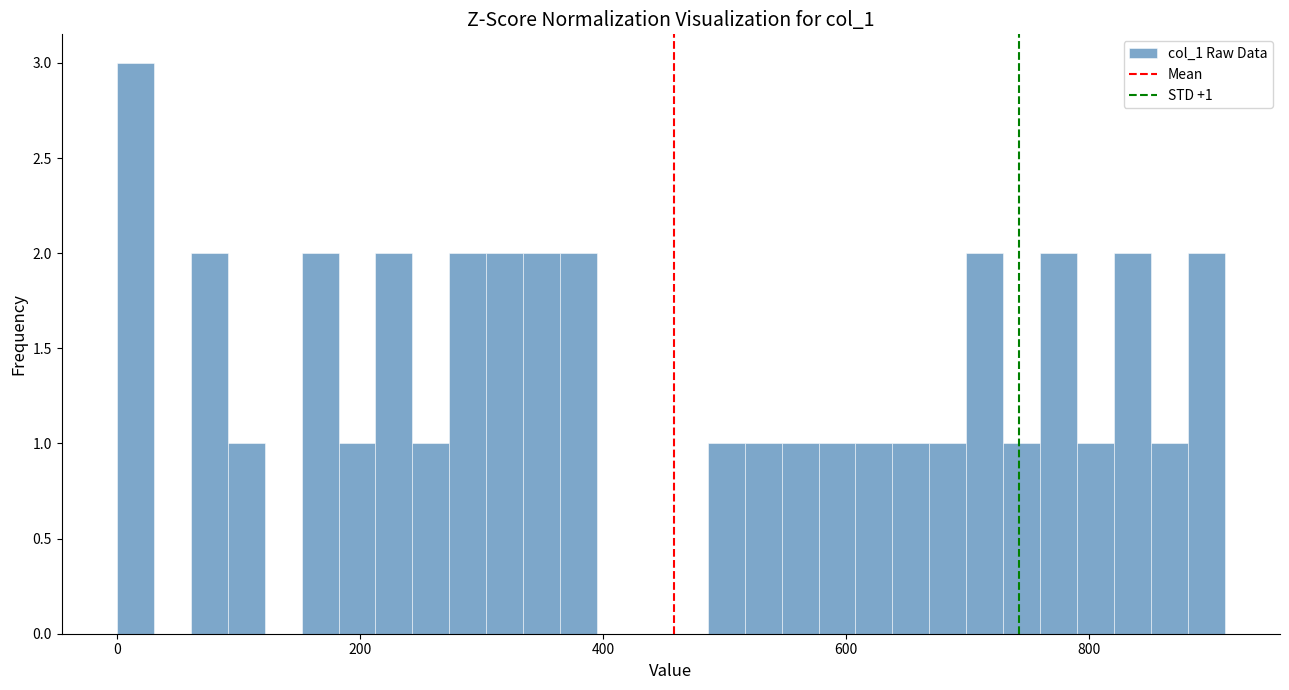

Read against the x-axis, roughly where is the centre of the tallest bar?

20